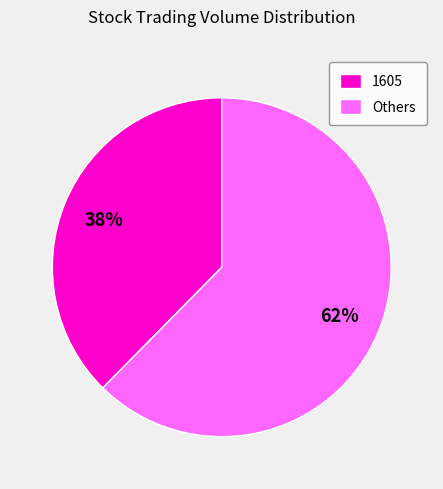

To the nearest percent, what is the combined percentage of 1605 and Others?

100%